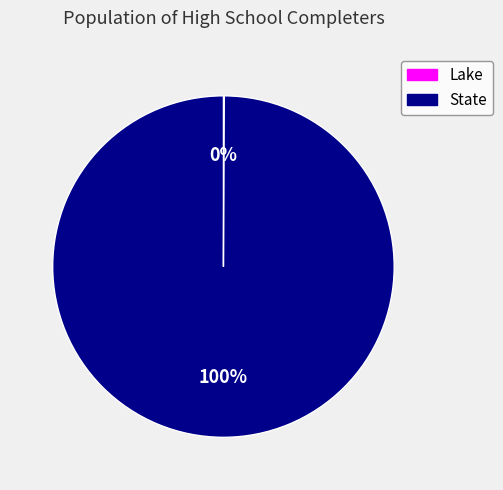

The State slice represents 86% of the pie. True or false?

False